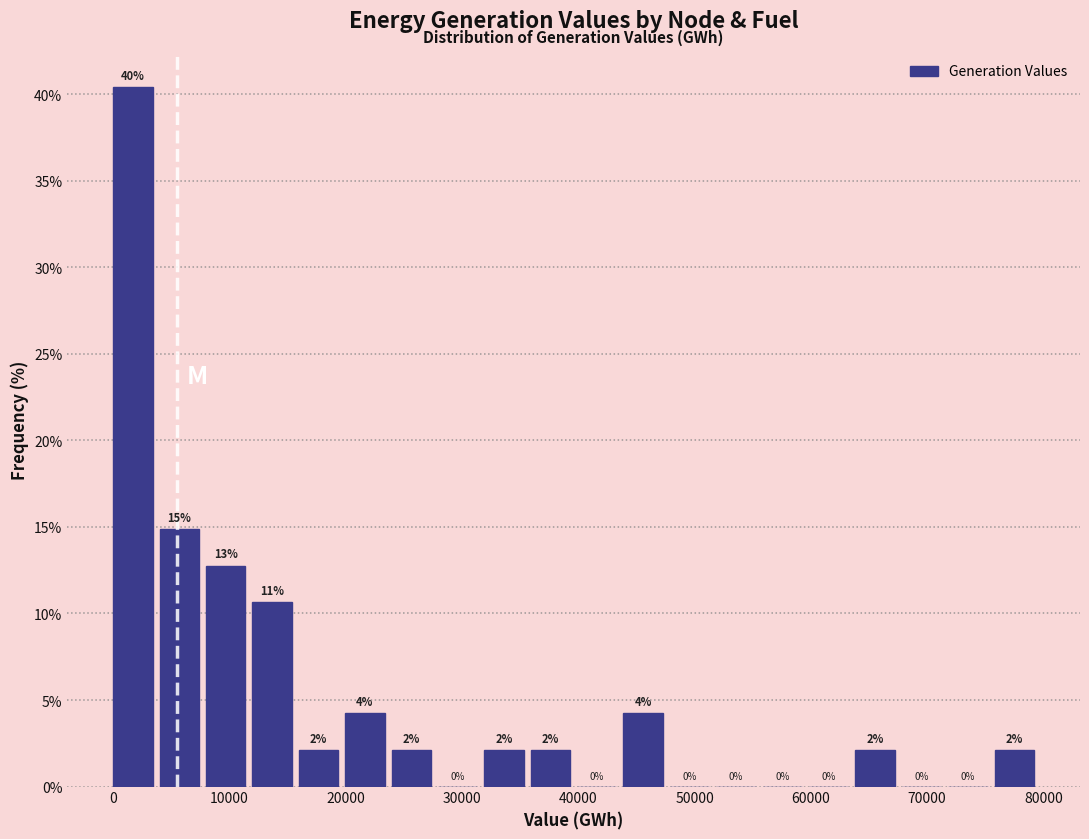

Around what value on the x-axis is the tallest bar? Give the approximate position of its centre, as read against the axis.

2000